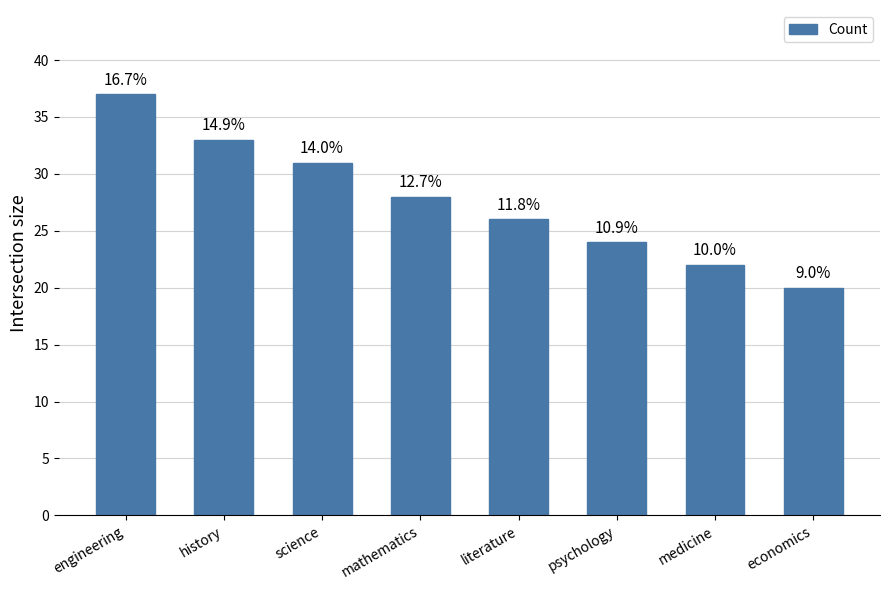

How many bars are there in total?

8